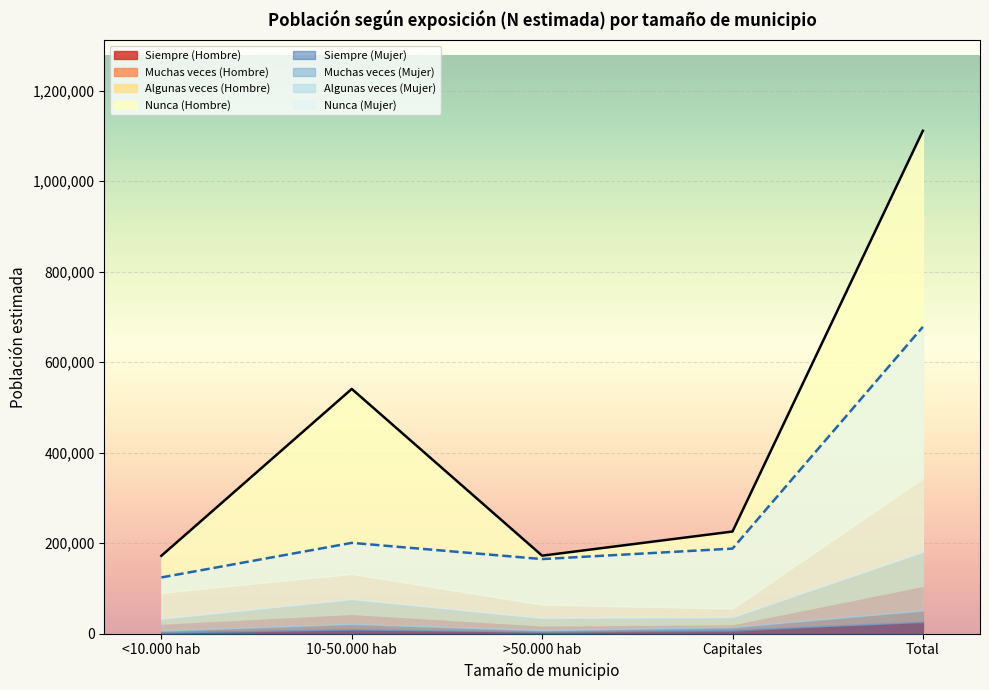

List the labels in order of Total N (lím inf IC) value, smallest first.

<10.000 hab, >50.000 hab, Capitales, 10-50.000 hab, Total